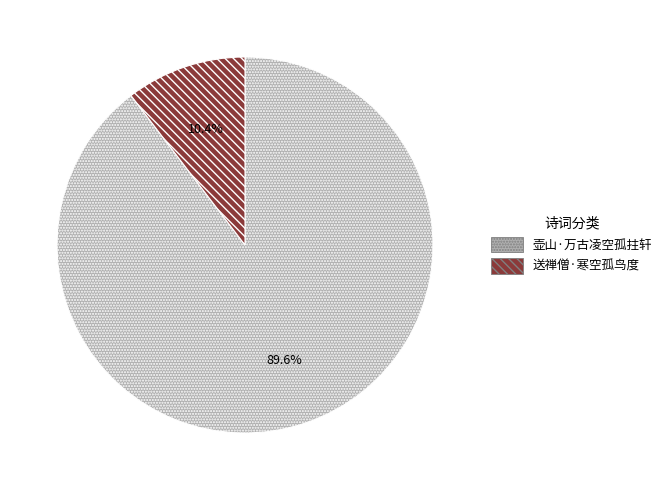

Rank the categories by value from highest to lowest.

壶山·万古凌空孤拄轩, 送禅僧·寒空孤鸟度